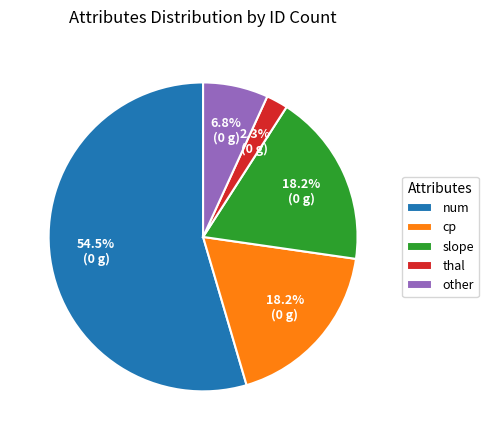

To the nearest percent, what is the average slice percentage?

20%